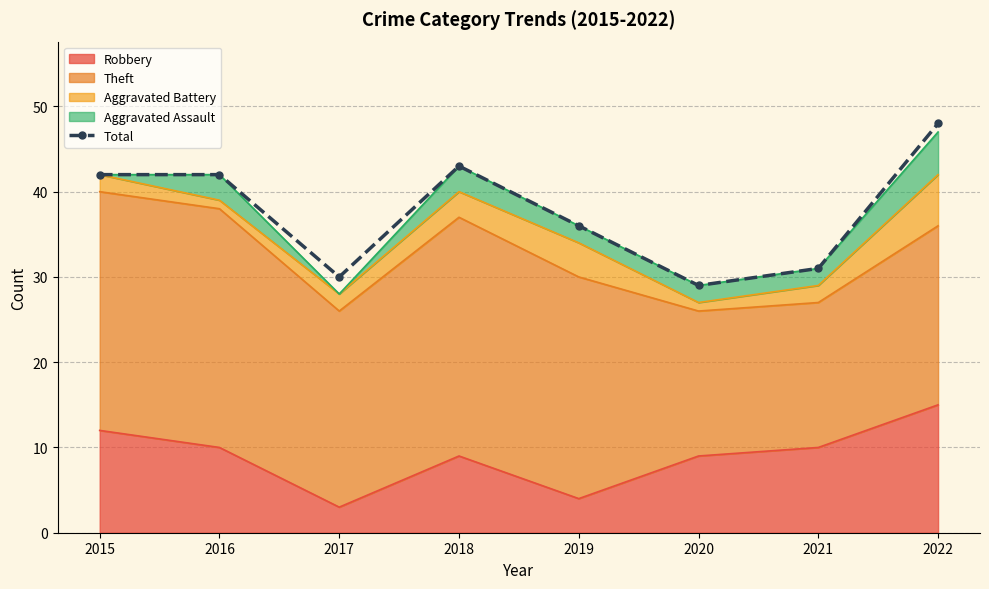

The chart shows a value of 12 at 2021. True or false?

False